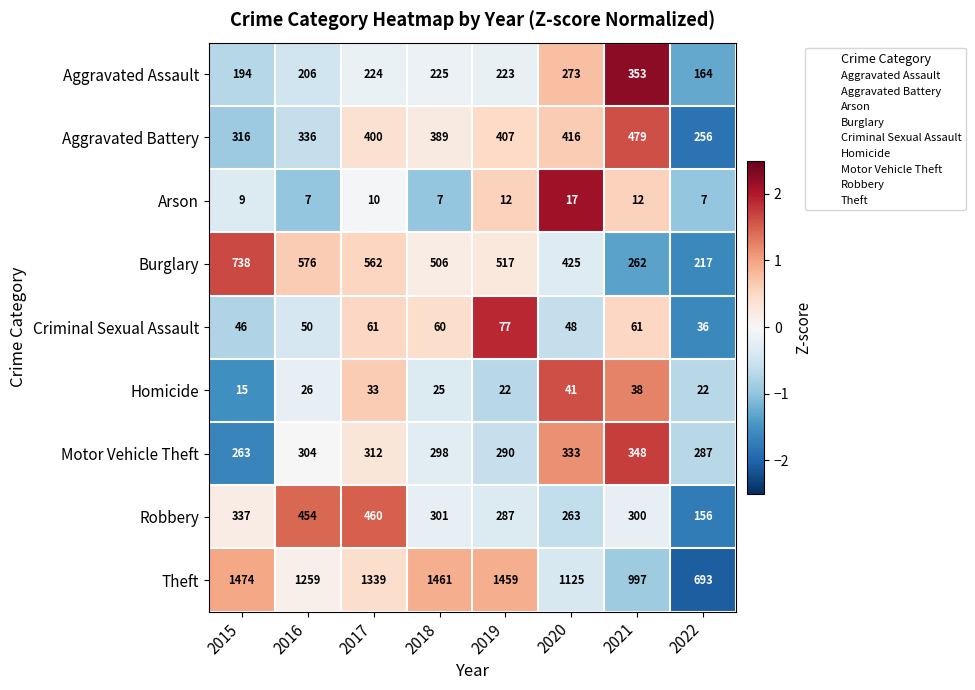

True or false: Homicide has a value of 15 at 2015.

True